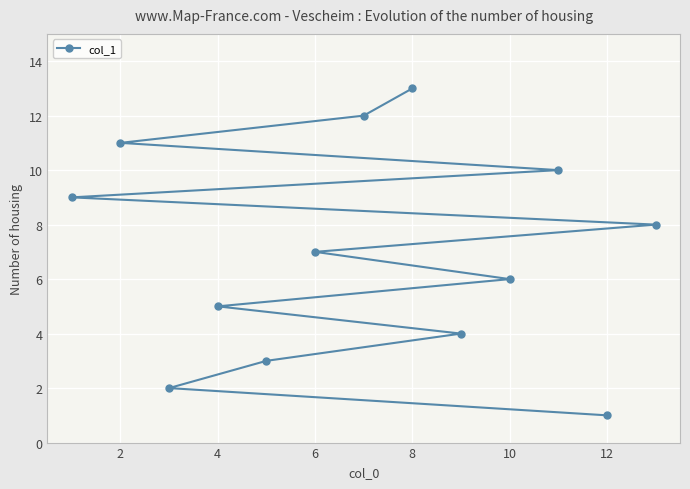

How many series are shown in this chart?

1